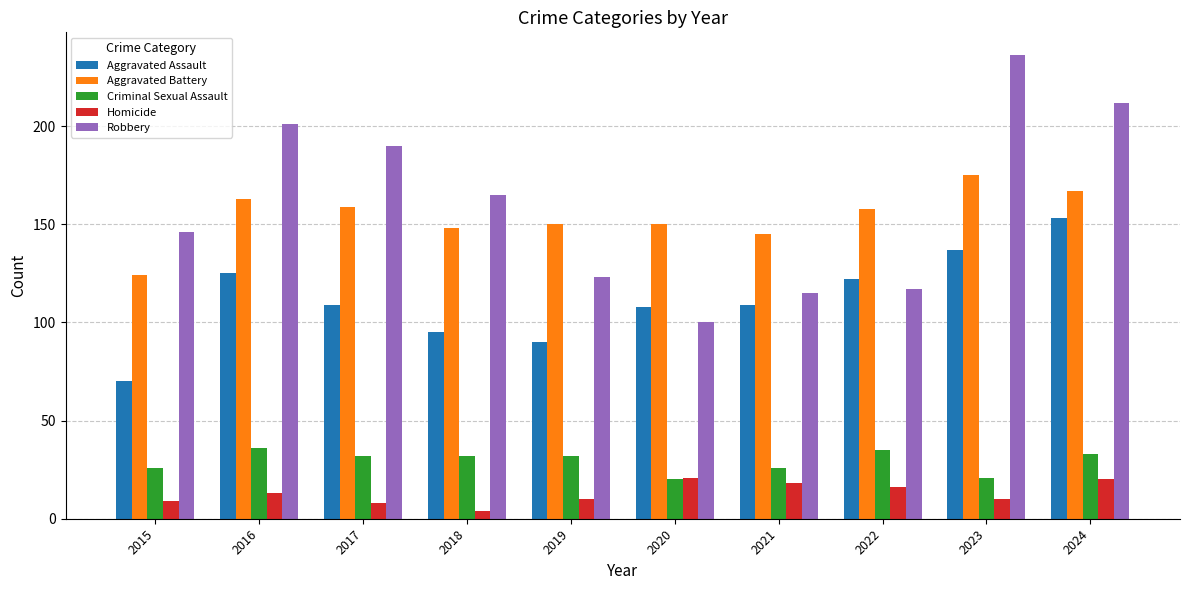

What are all the series names shown in the legend?

Aggravated Assault, Aggravated Battery, Criminal Sexual Assault, Homicide, Robbery